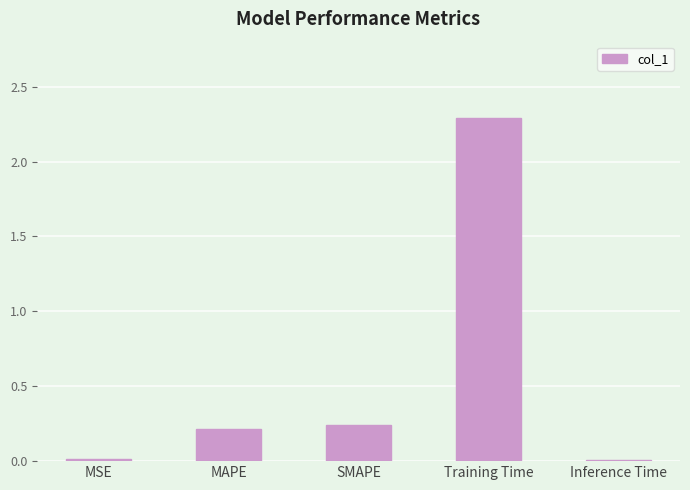

What is the change in value from SMAPE to Training Time?

+2.0